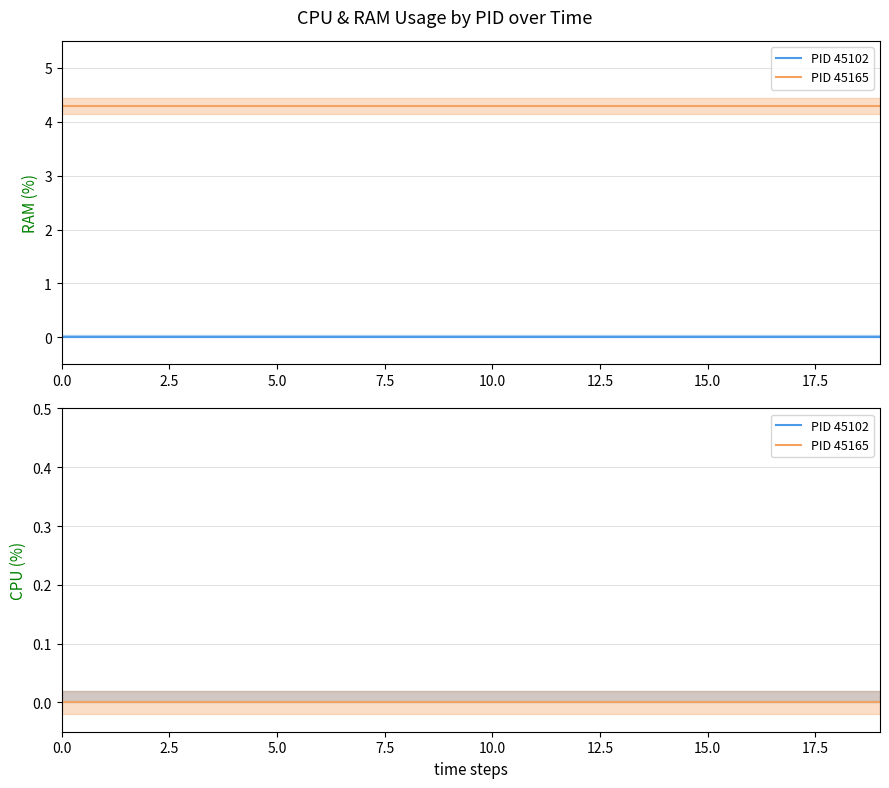

True or false: RAM and CPU cross at least once.

False